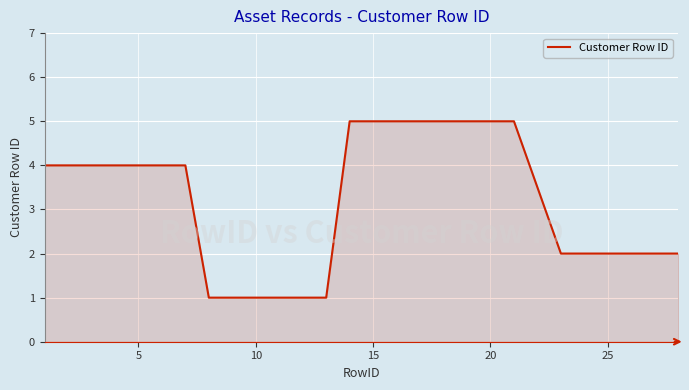

What is the difference between the maximum and minimum values?

4